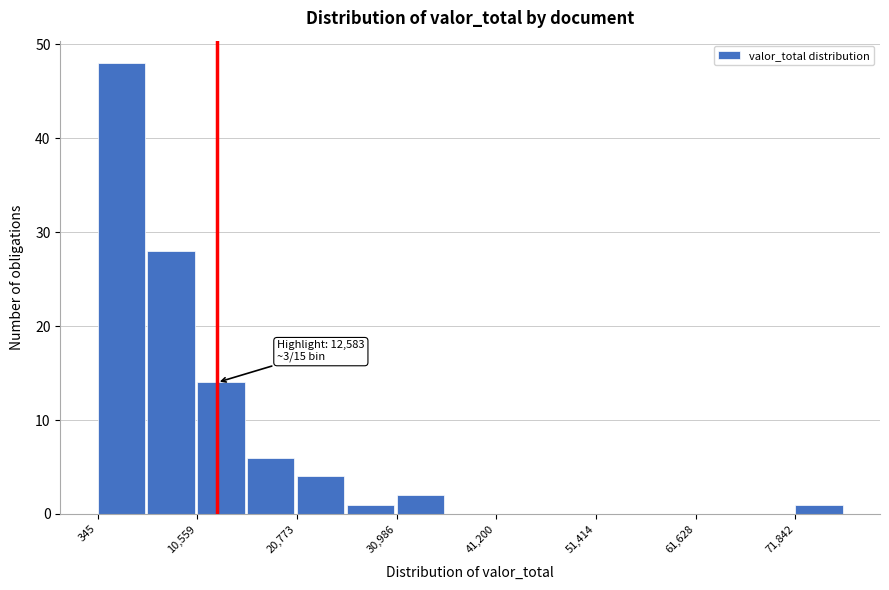

Read against the x-axis, roughly where is the centre of the tallest bar?

2000